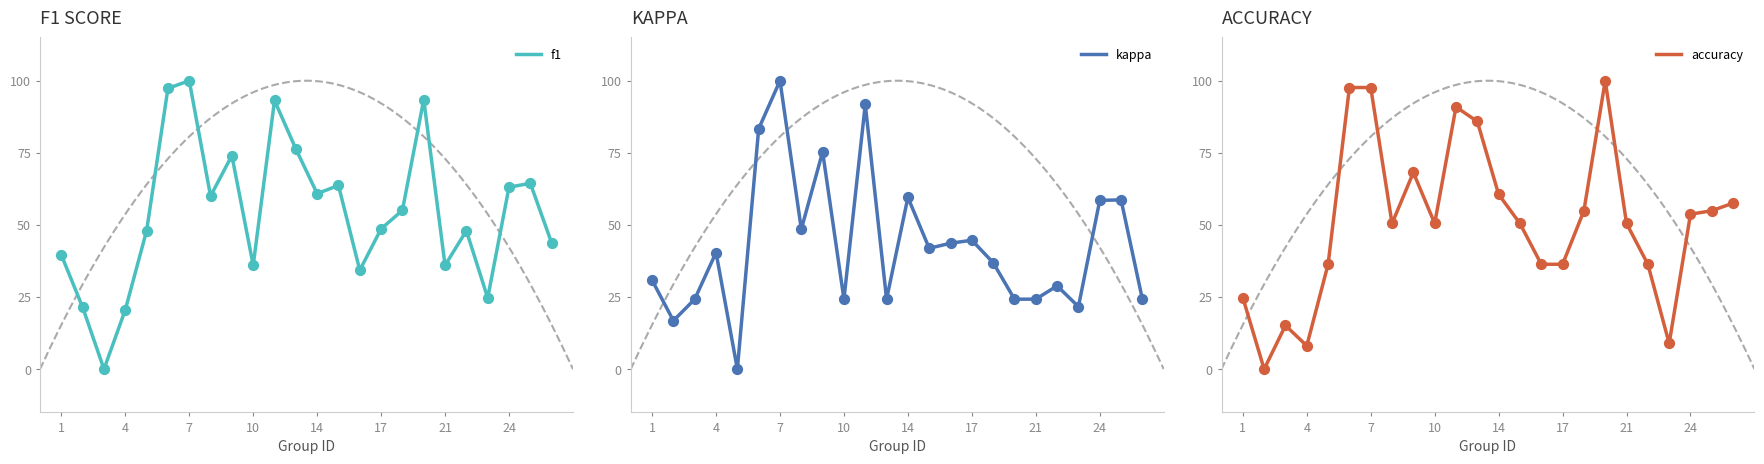

Which series has the largest total across all categories?

f1